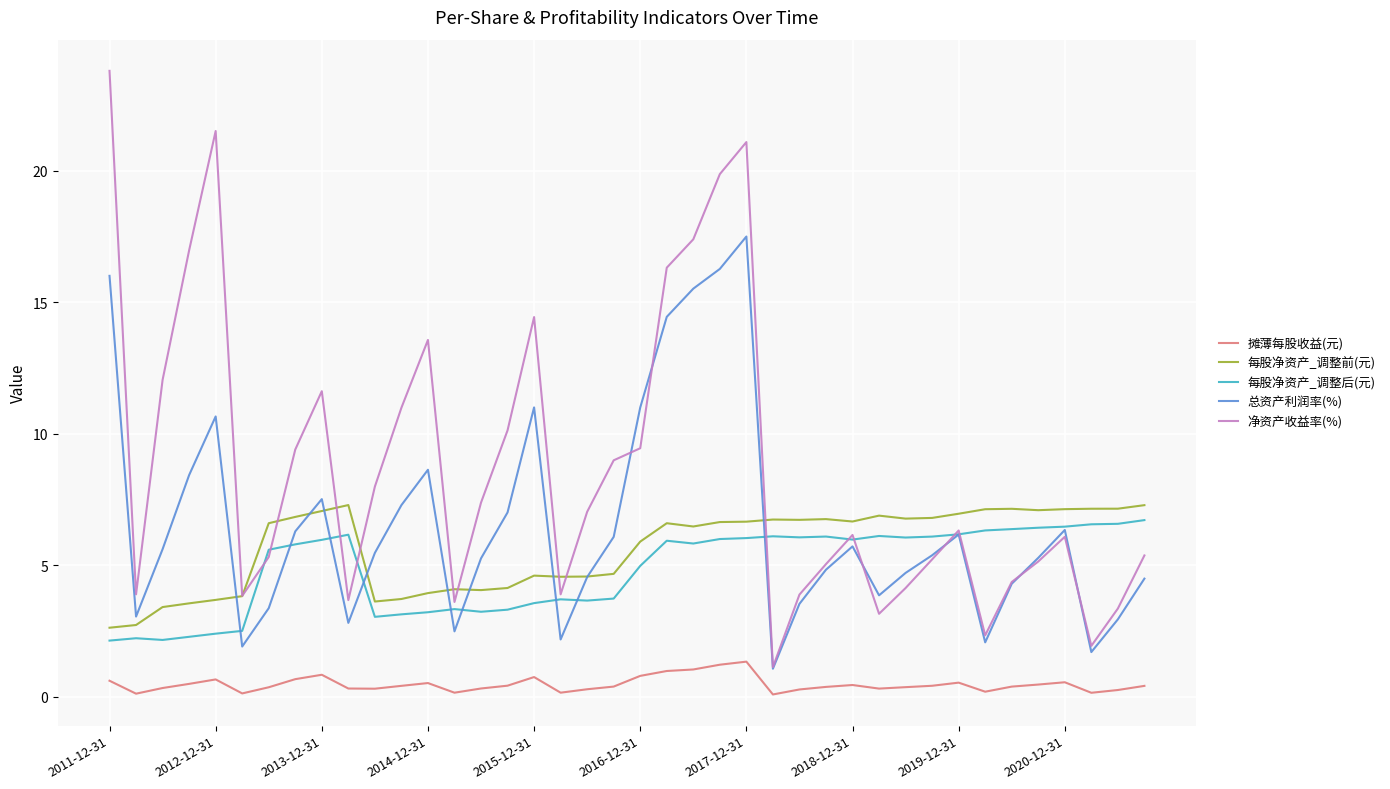

Which series has the largest total across all categories?

净资产收益率(%)